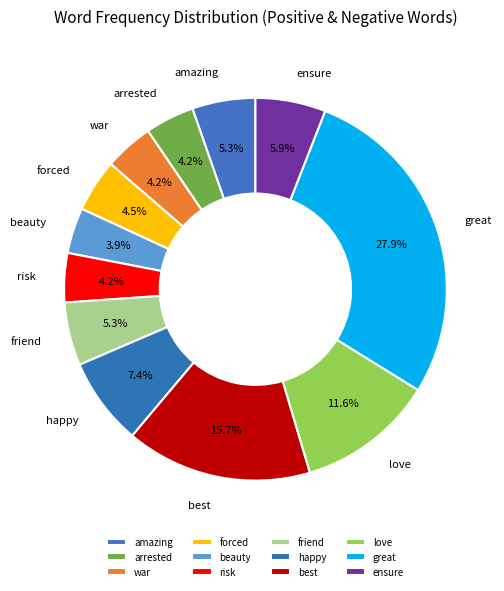

Is there any slice that represents more than half of the pie?

No